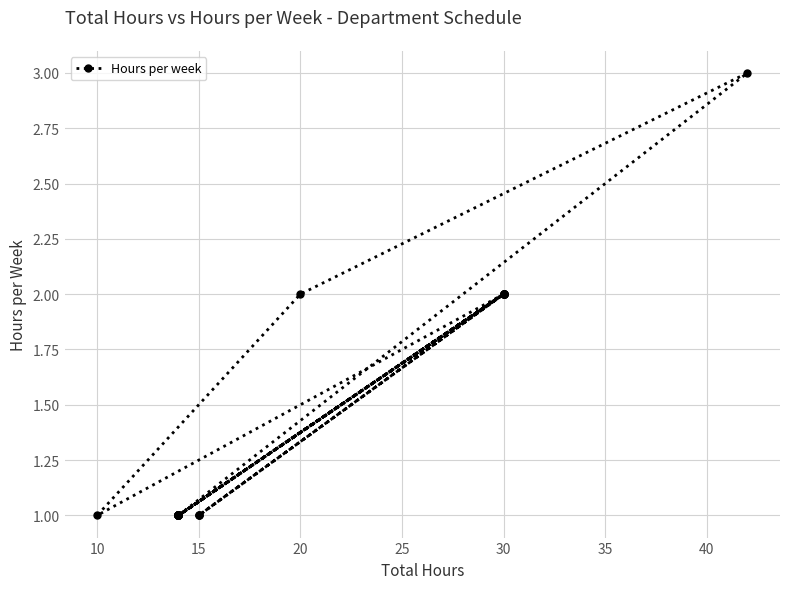

What is the difference between the maximum and minimum values?

2